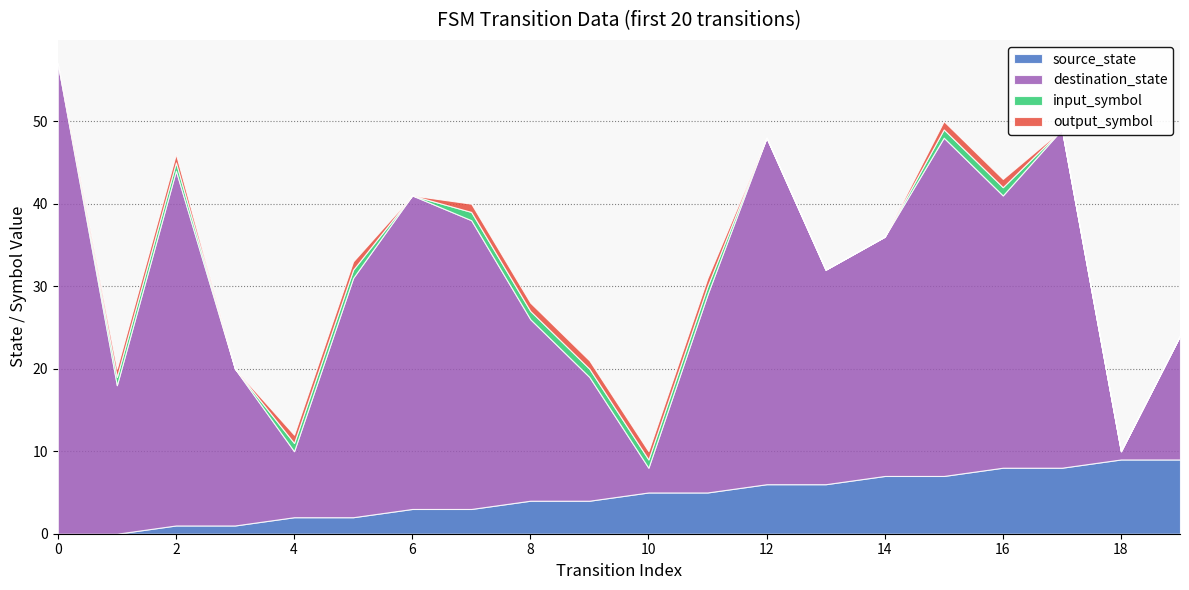

What is the difference between the highest and lowest values at 17?

41